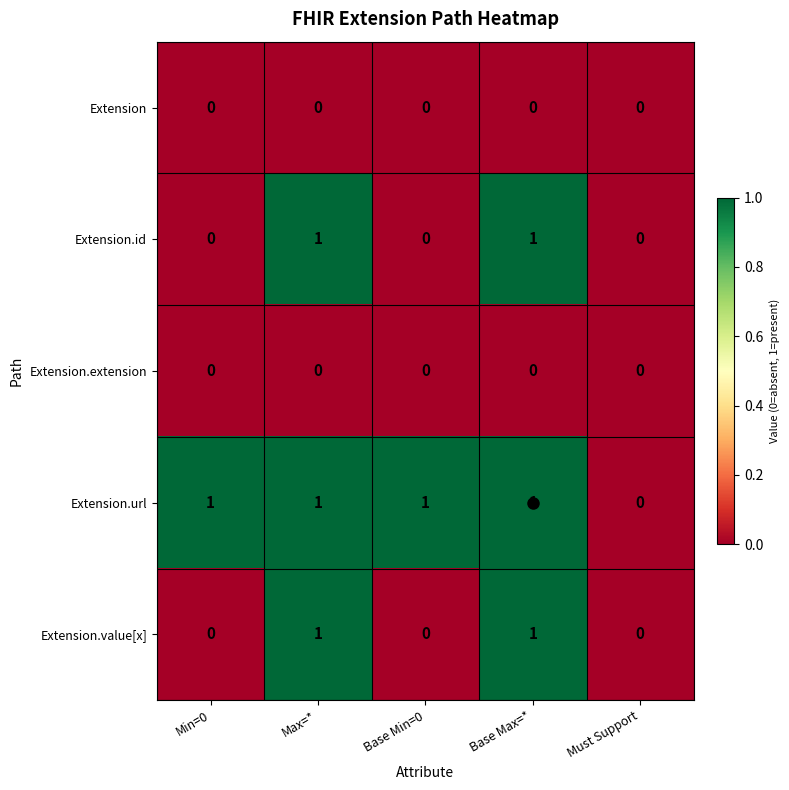

The Extension.url series shows 1 at Base Min=0. True or false?

True